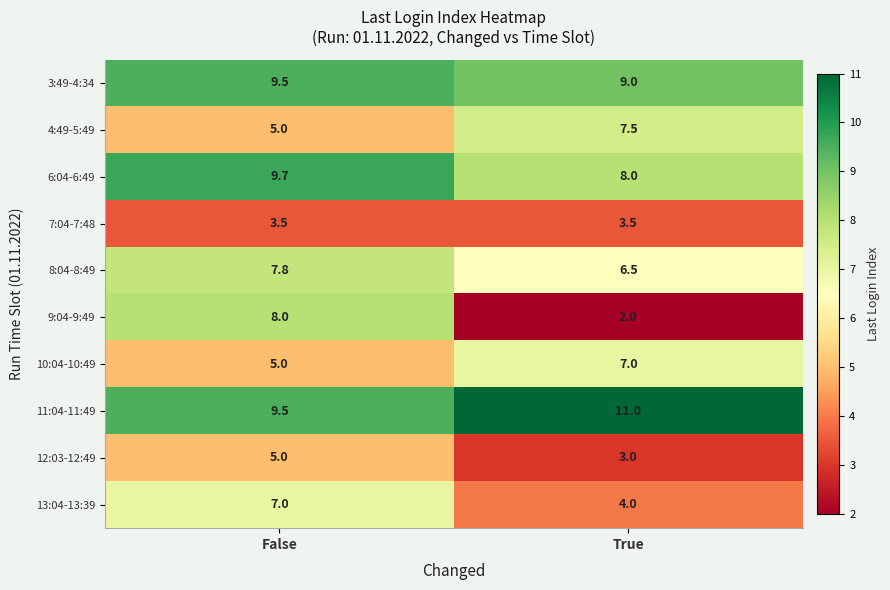

Which category has the lowest value in the 8:04-8:49 series?

True